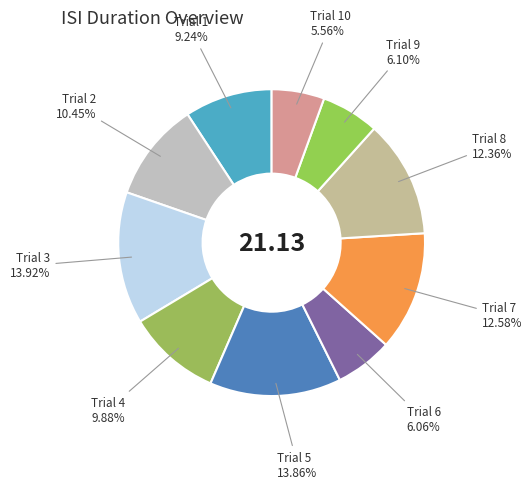

Combined, do Trial 1 and Trial 4 account for over 50%?

No